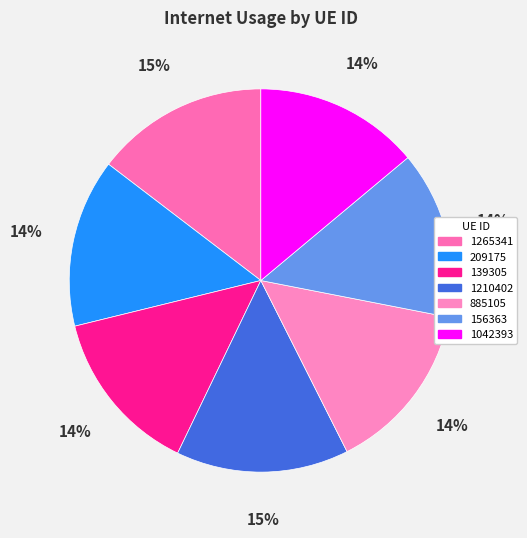

True or false: 1042393 accounts for 14% of the total.

True